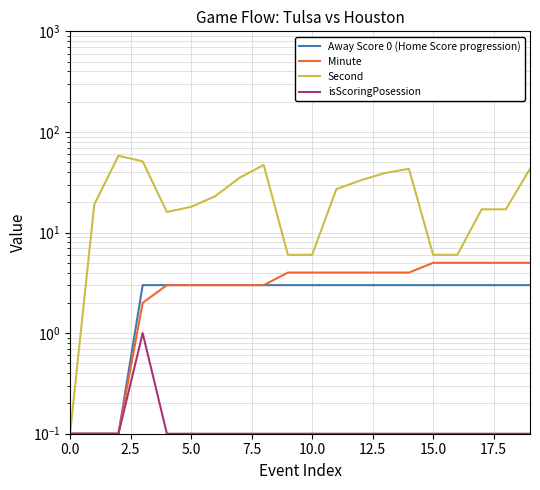

What is the sum of the isScoringPosession values at 10 and 12?

0.2